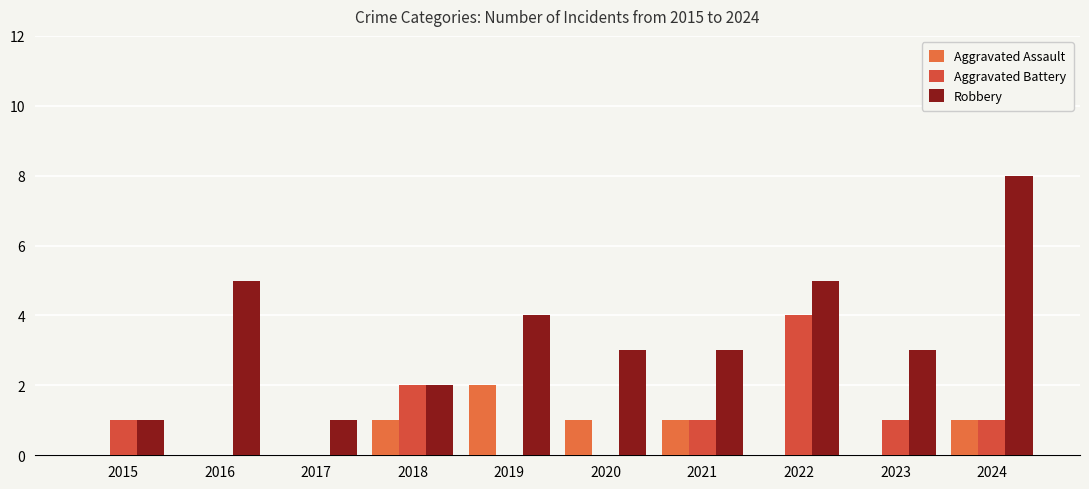

Is the value of Robbery at 2023 greater than the value of Aggravated Battery at 2019?

Yes